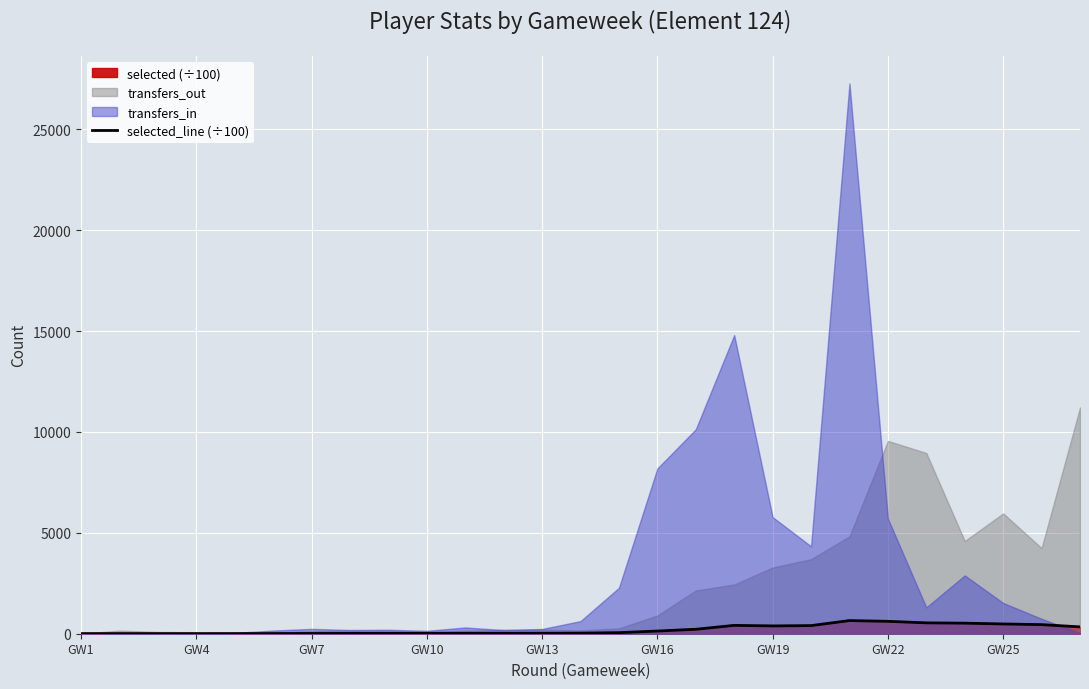

Is it true that the value at GW22 is 614.3?

True